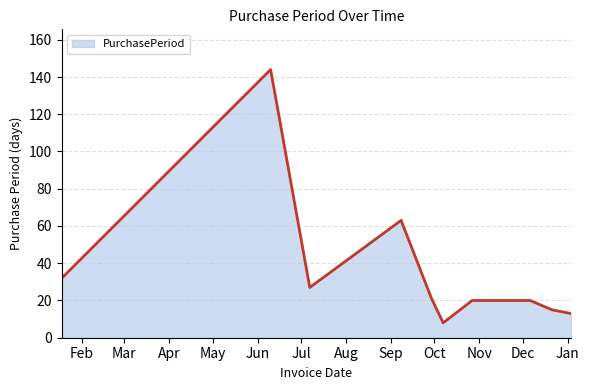

What is the greatest value displayed?

144